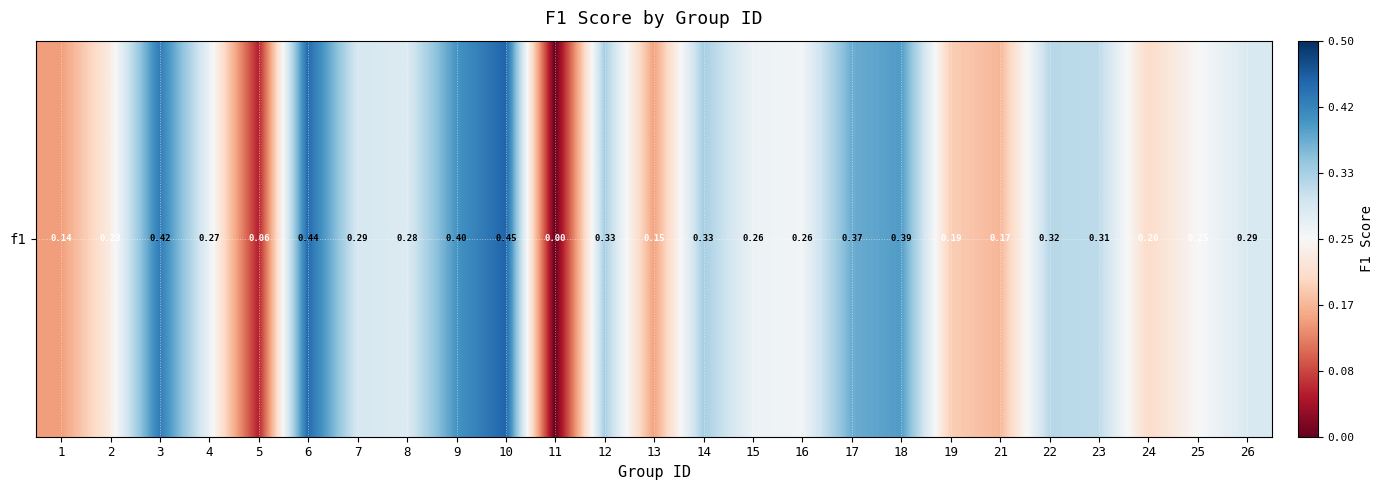

What is the sum of the values at 8 and 3?

0.7